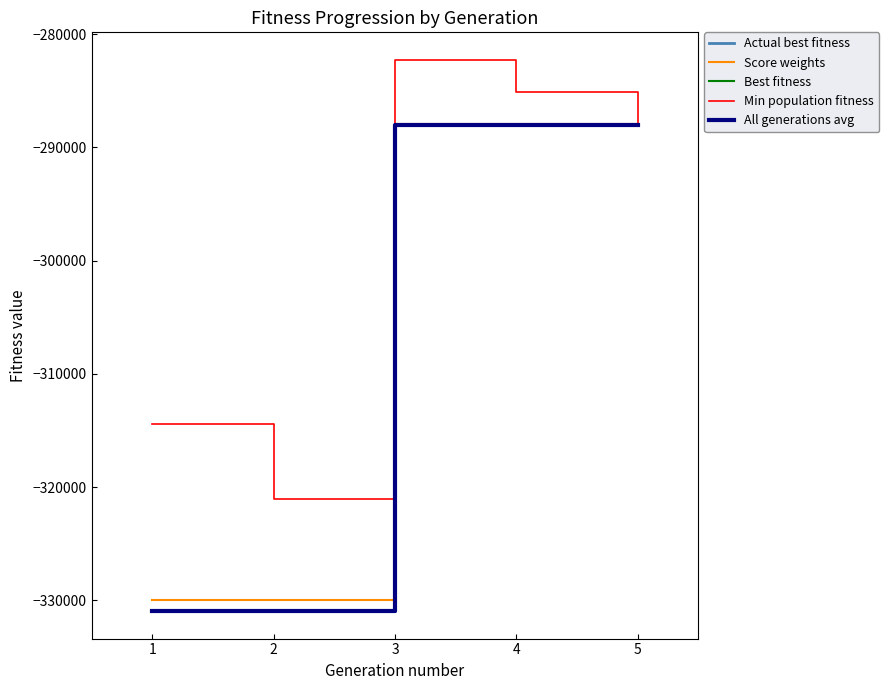

At which label is All generations avg closest to -309487?

1